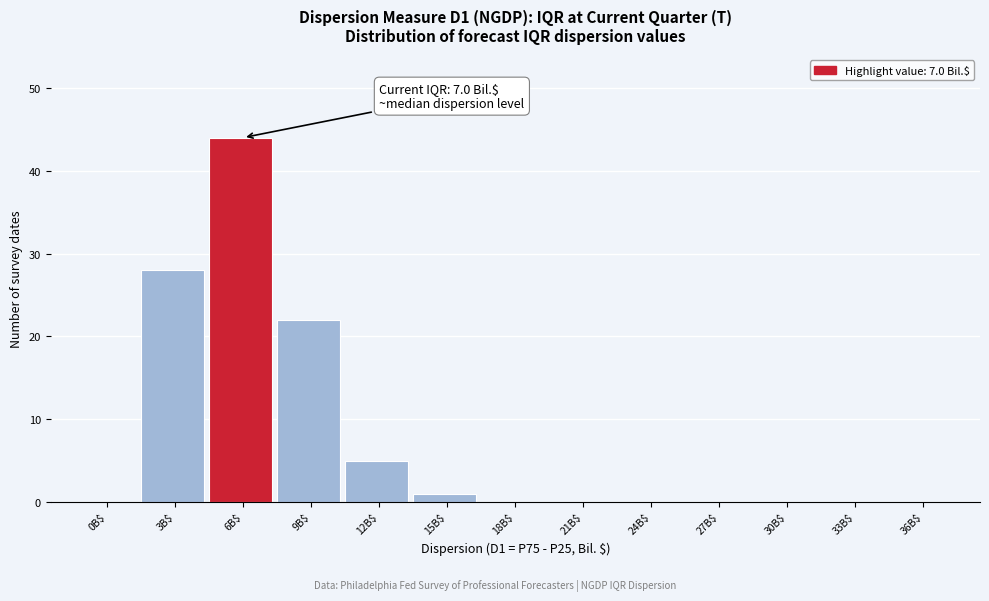

Which category has the highest value across all series?

6B$